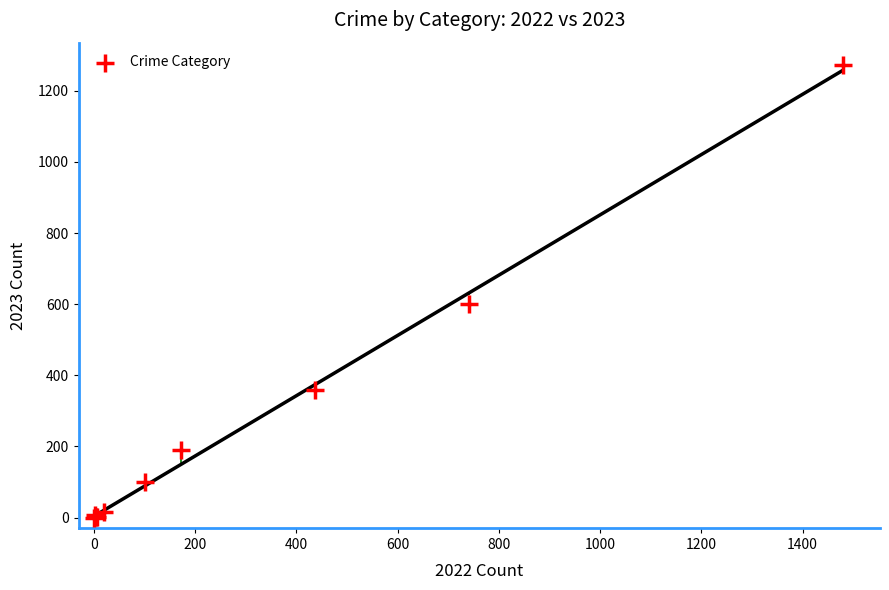

What Y value in the scatter plot is closest to 636?

600